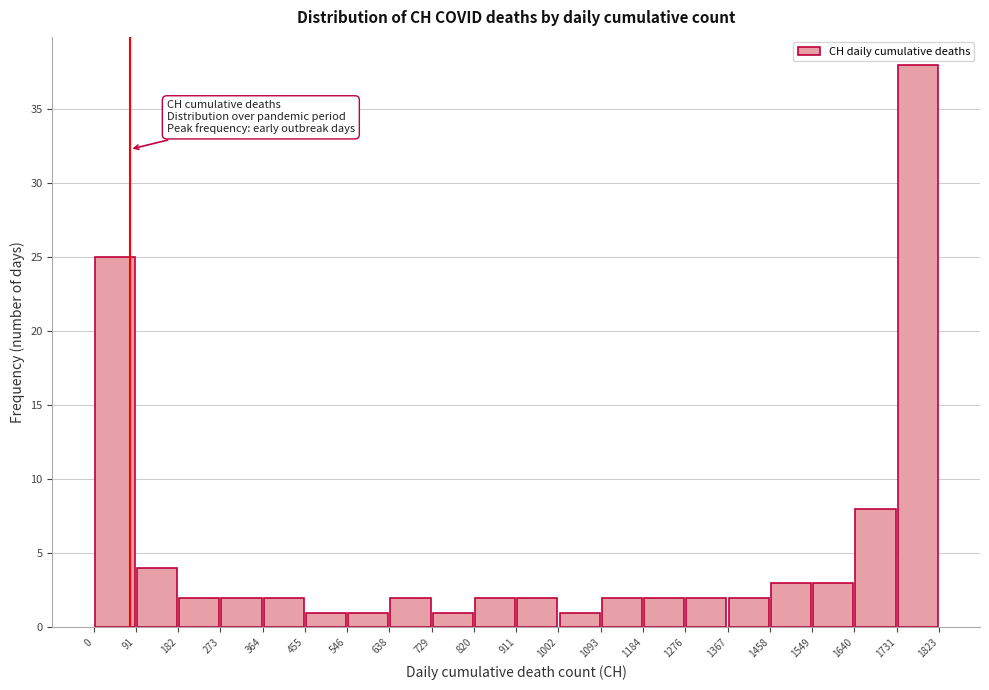

Reading left to right, list every bar in this chart as the range it spans on the x-axis followed by its height. The values are not printed on the chart, so give them approximately, as read against the axis.

0 to 91: 25
91 to 182: 4
182 to 273: 2
273 to 364: 2
364 to 455: 2
455 to 546: 1
546 to 638: 1
638 to 729: 2
729 to 820: 1
820 to 911: 2
911 to 1002: 2
1002 to 1093: 1
1093 to 1184: 2
1184 to 1276: 2
1276 to 1367: 2
1367 to 1458: 2
1458 to 1549: 3
1549 to 1640: 3
1640 to 1731: 8
1731 to 1823: 38